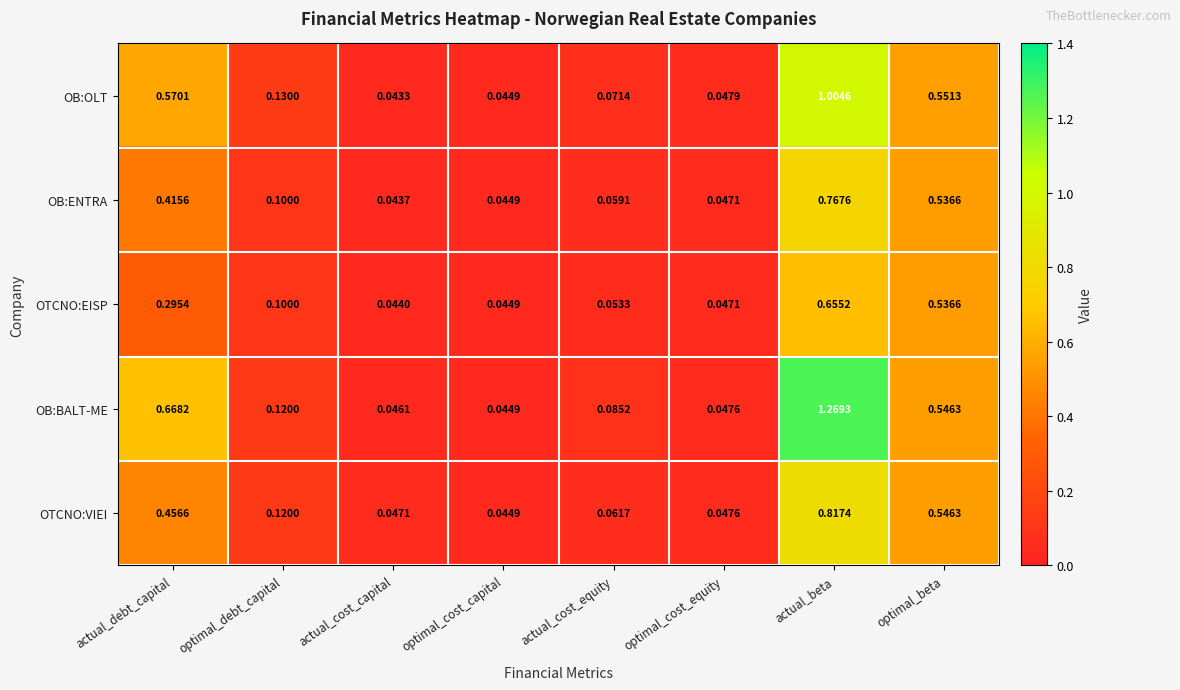

Where is OB:OLT nearest to the value 0?

actual_cost_capital